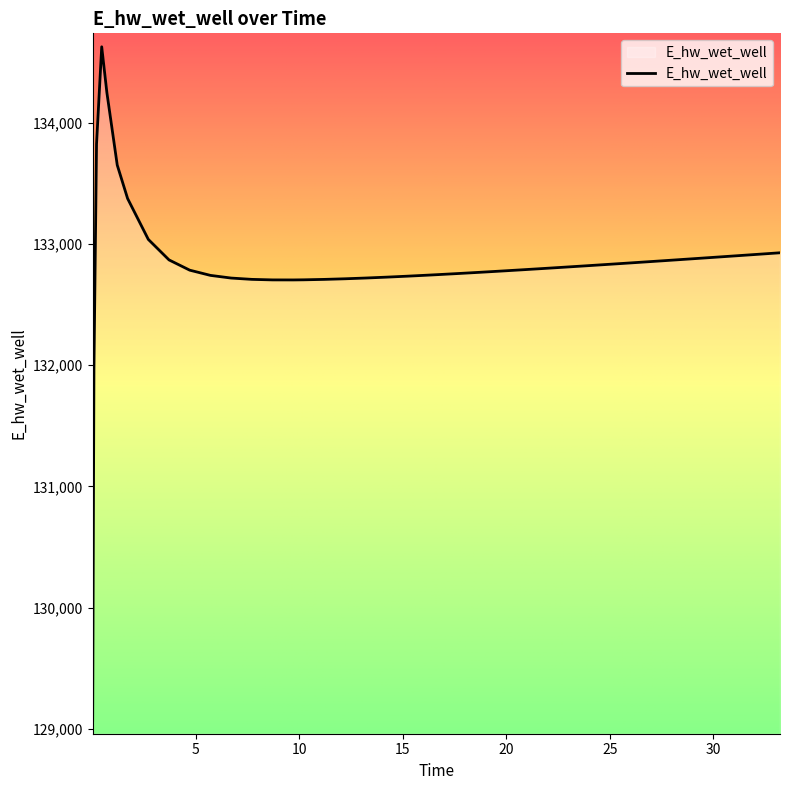

What is the greatest value displayed?

134628.1